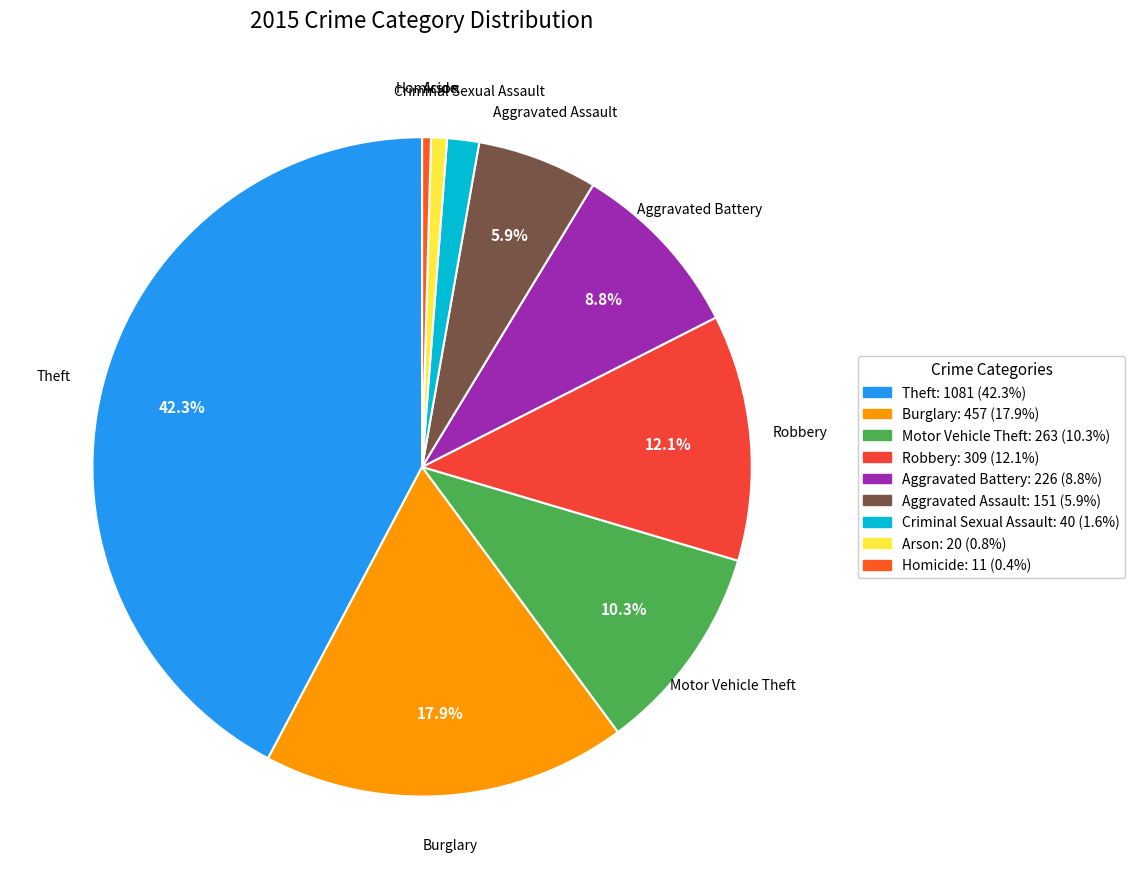

What is the largest slice in the pie chart?

Theft